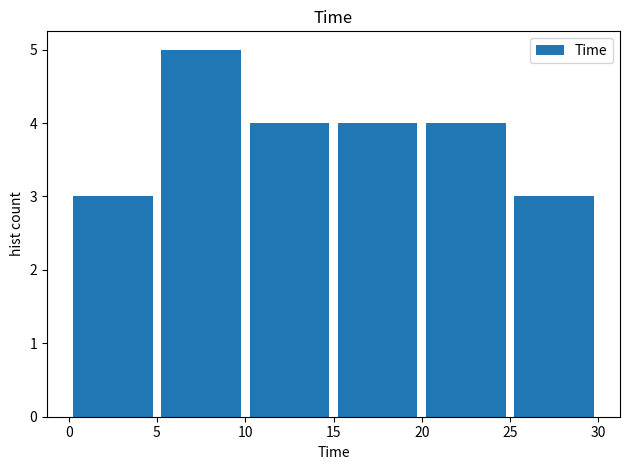

What is the height of the bar covering 15 to 20 on the x-axis? Neither the bar edges nor the heights are printed on the chart, so give them approximately, as read against the axes.

4